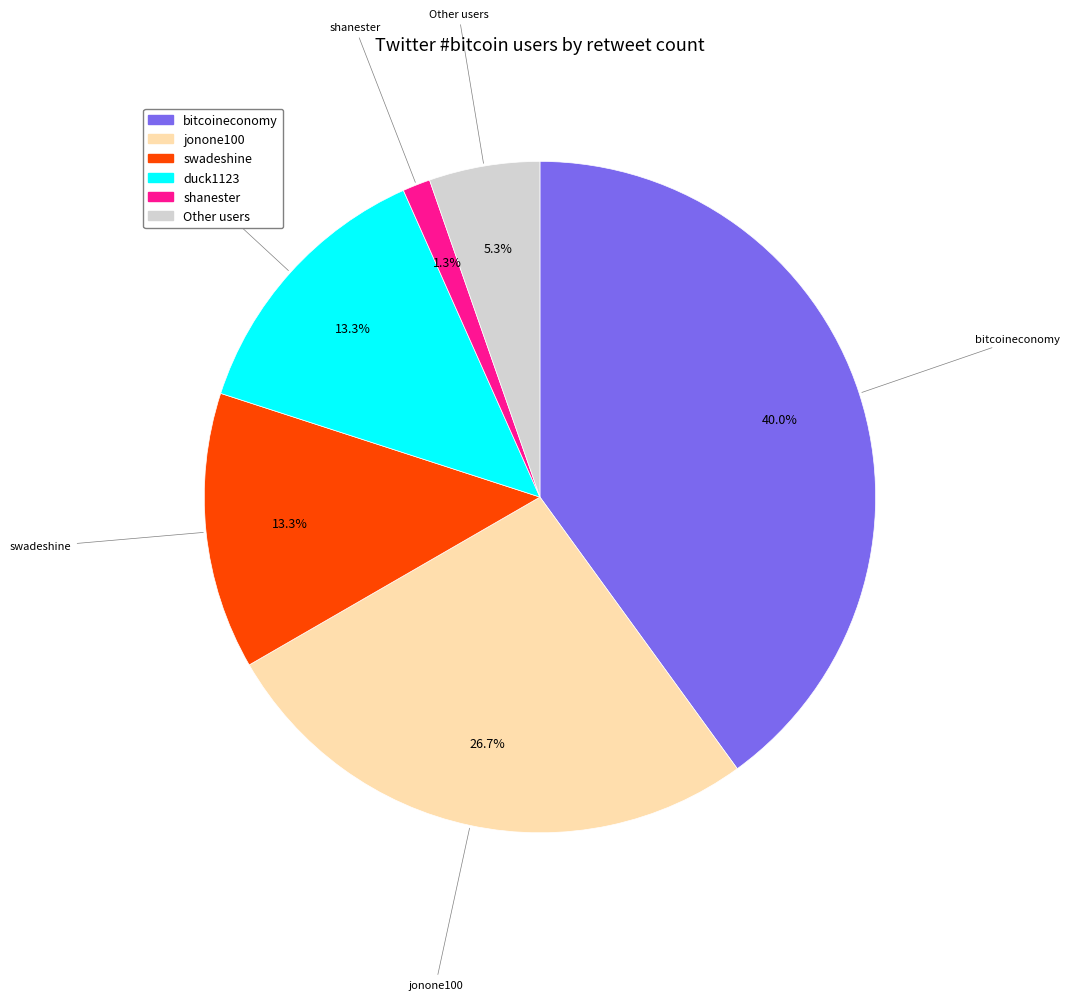

How many segments does this pie chart have?

6